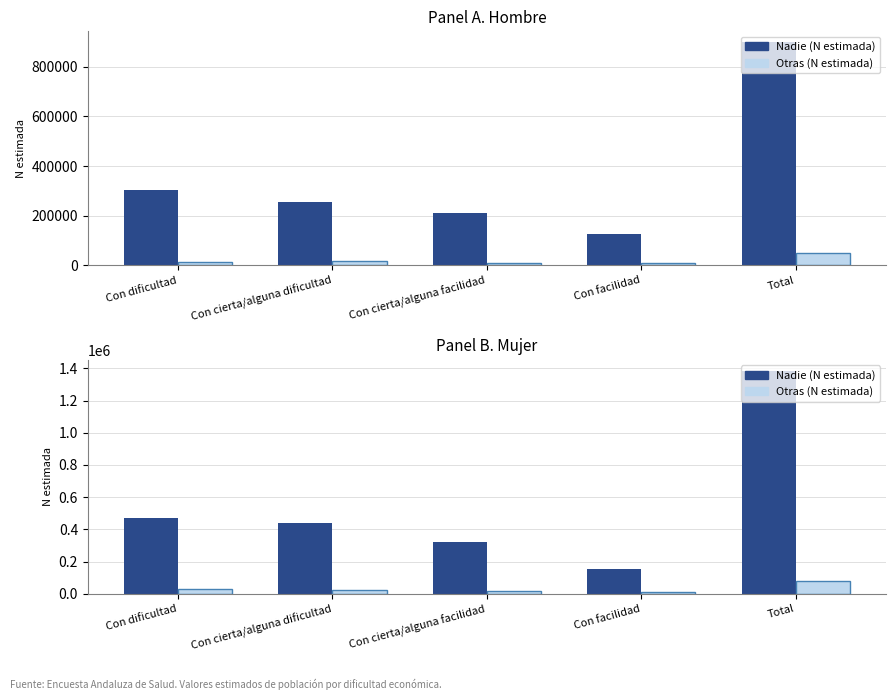

What is the difference between the highest and lowest values at Con dificultad?

440789